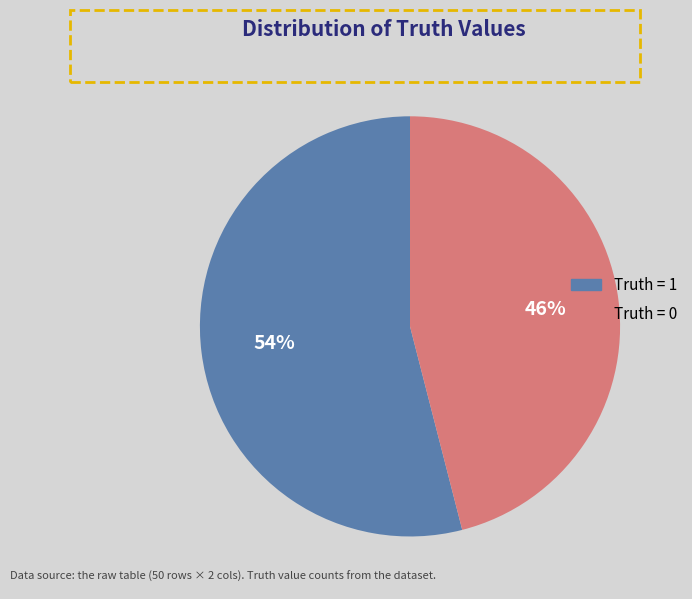

Is there any slice that represents more than half of the pie?

Yes